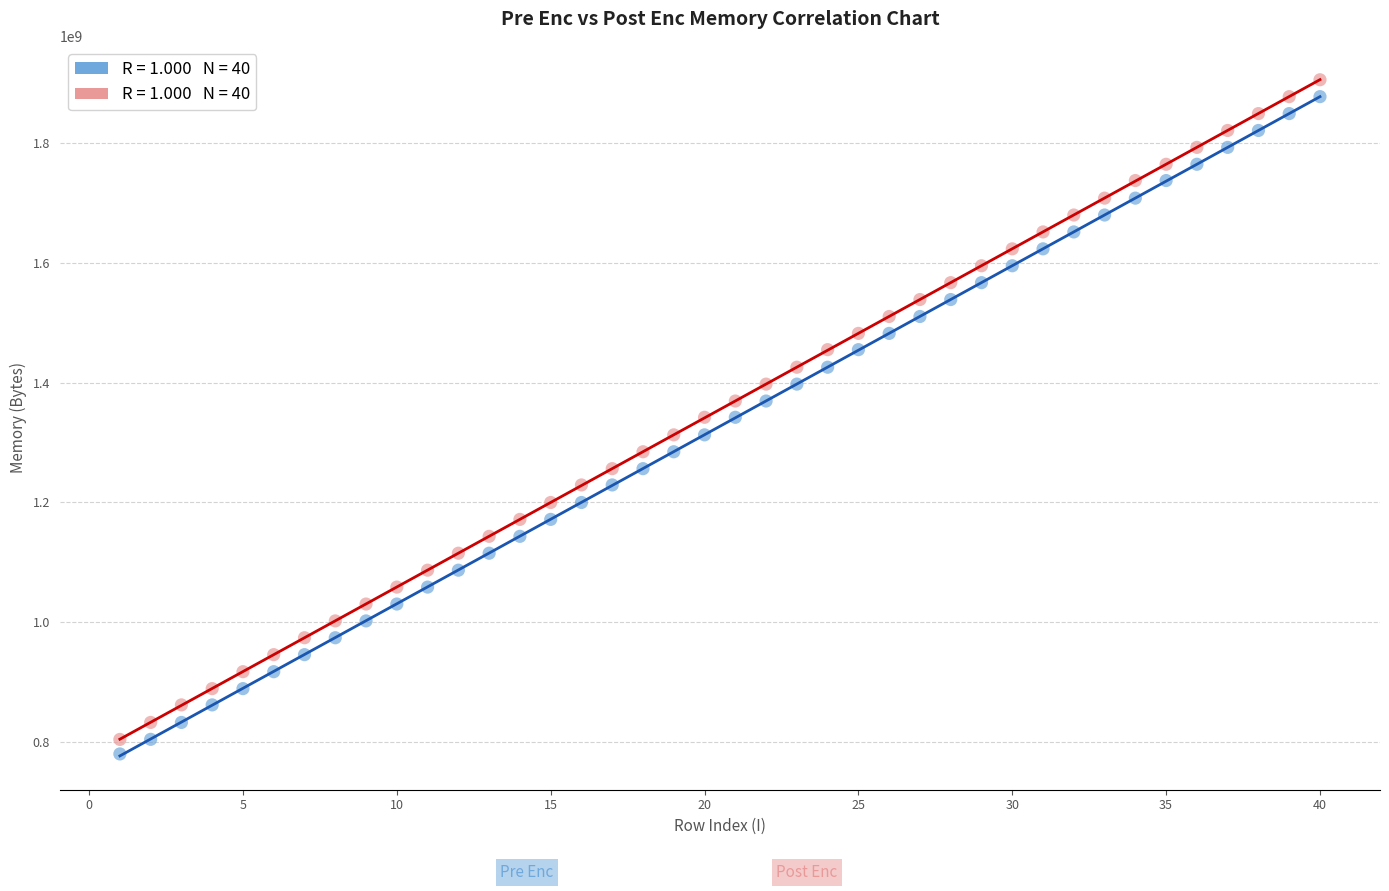

Across all data points, what is the range of Y values (max minus min)?

1126150144